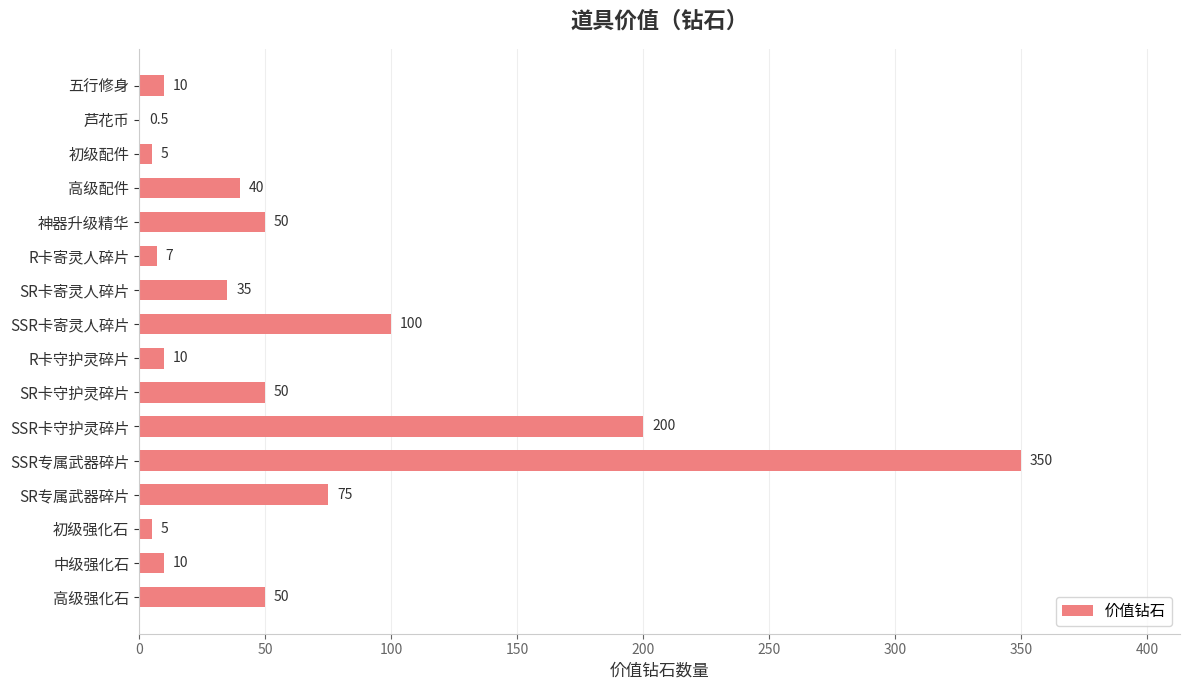

The chart shows a value of 35.0 at SR卡寄灵人碎片. True or false?

True